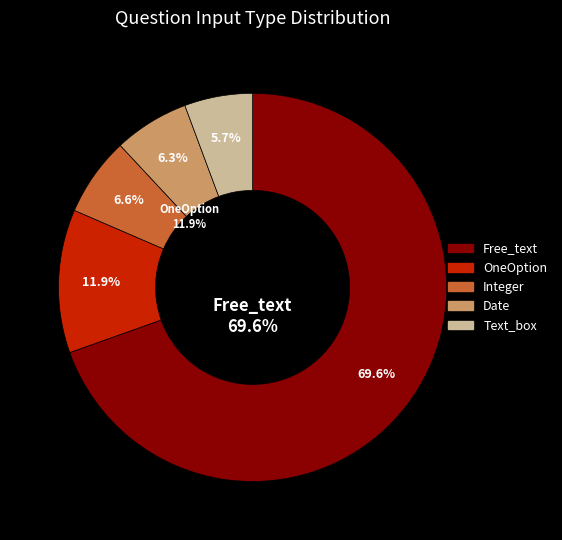

Between Date and OneOption, which is larger?

OneOption